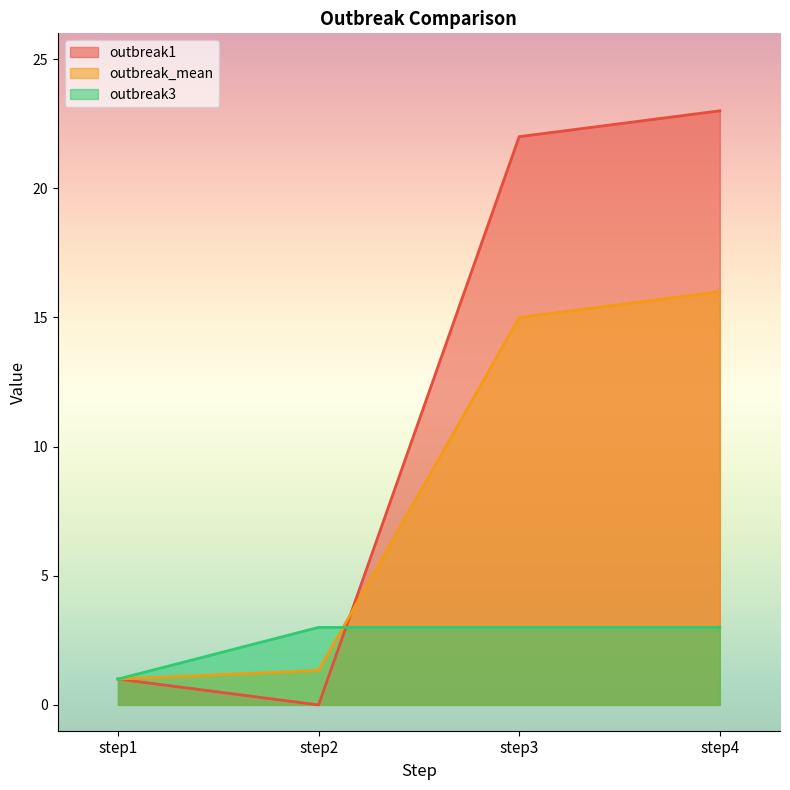

At which label is outbreak1 closest to 11?

step1